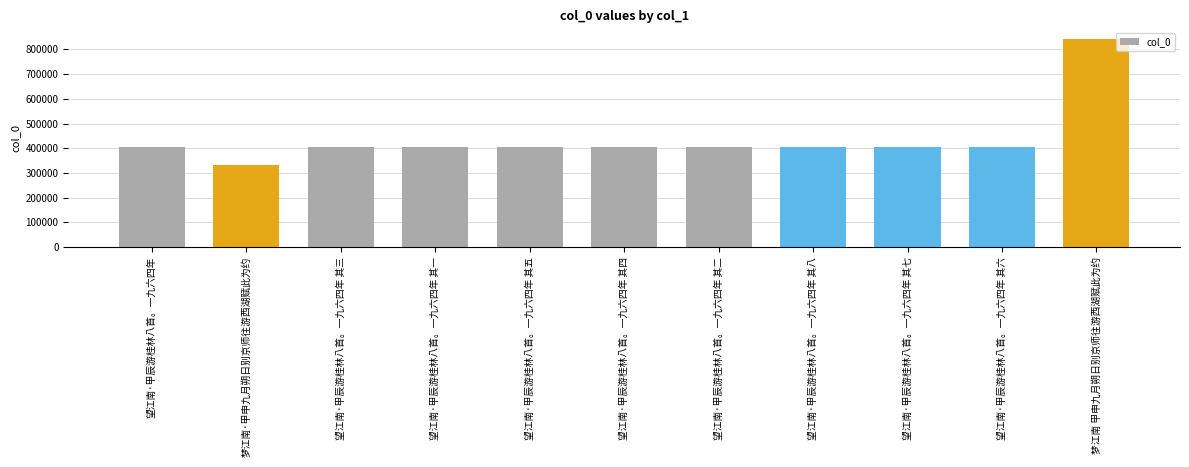

What is the average value?

437798